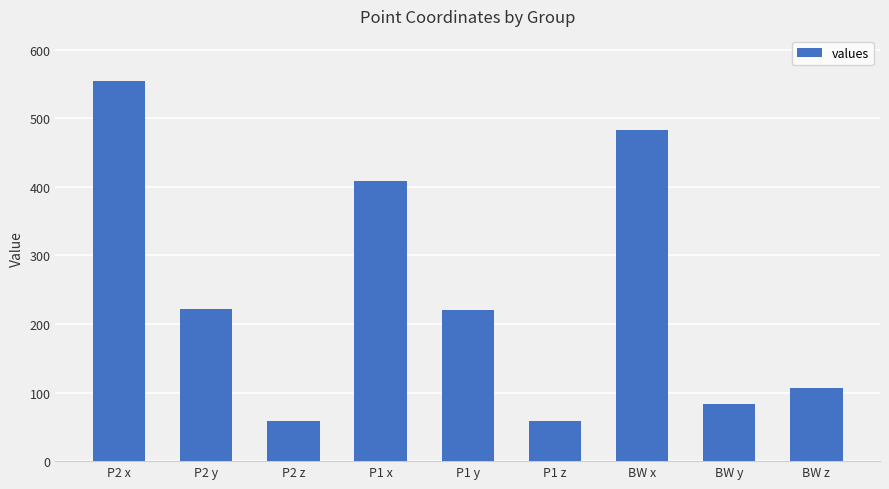

What is the difference between the maximum and second lowest values?

495.7